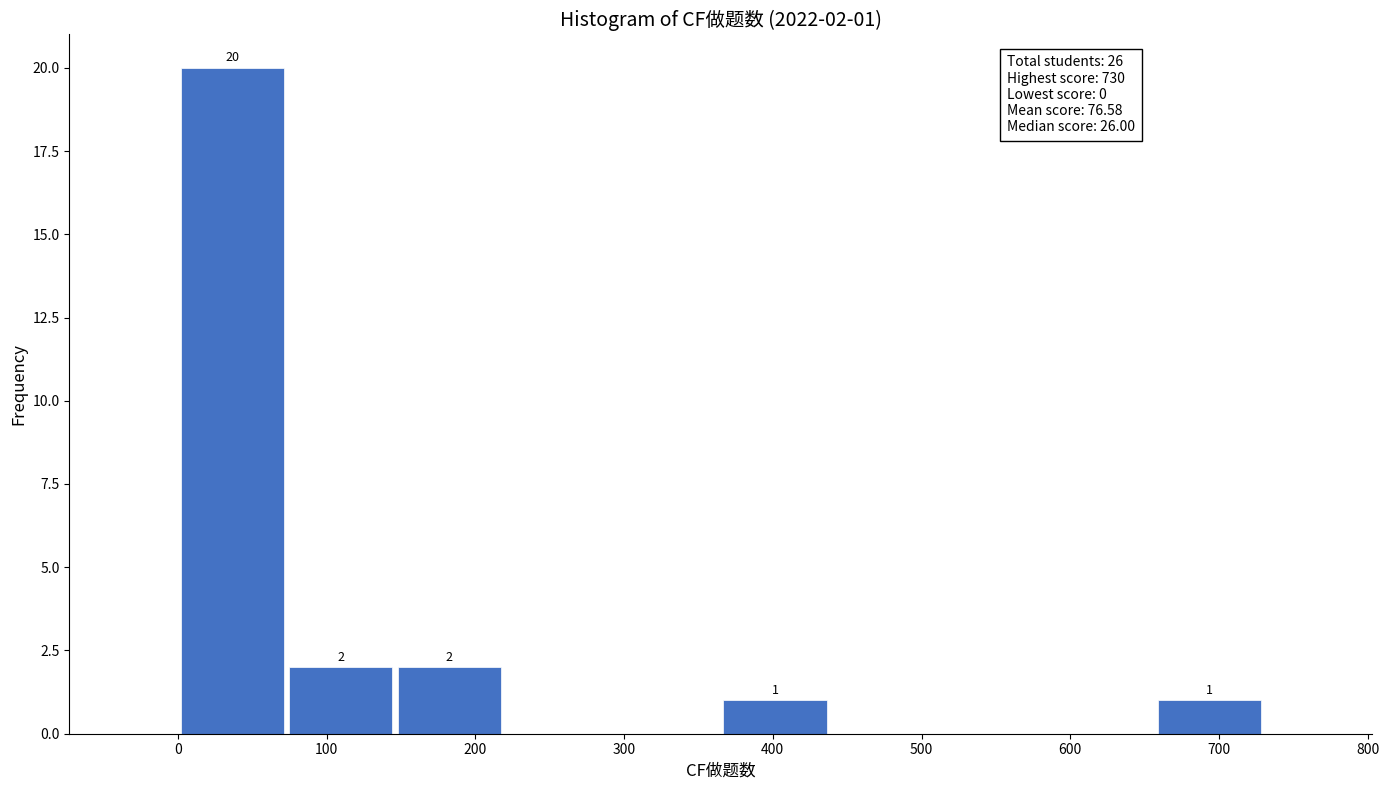

Over which range of the x-axis is the bar tallest?

0 to 73